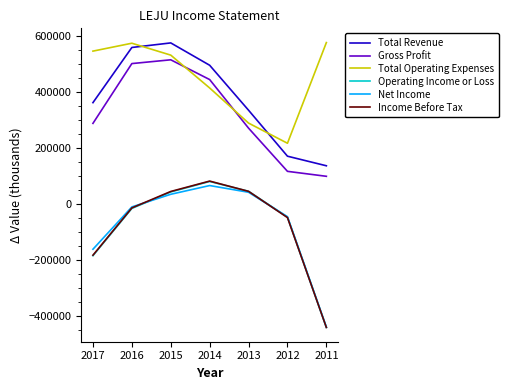

How many values in the Income Before Tax series exceed -13400?

3